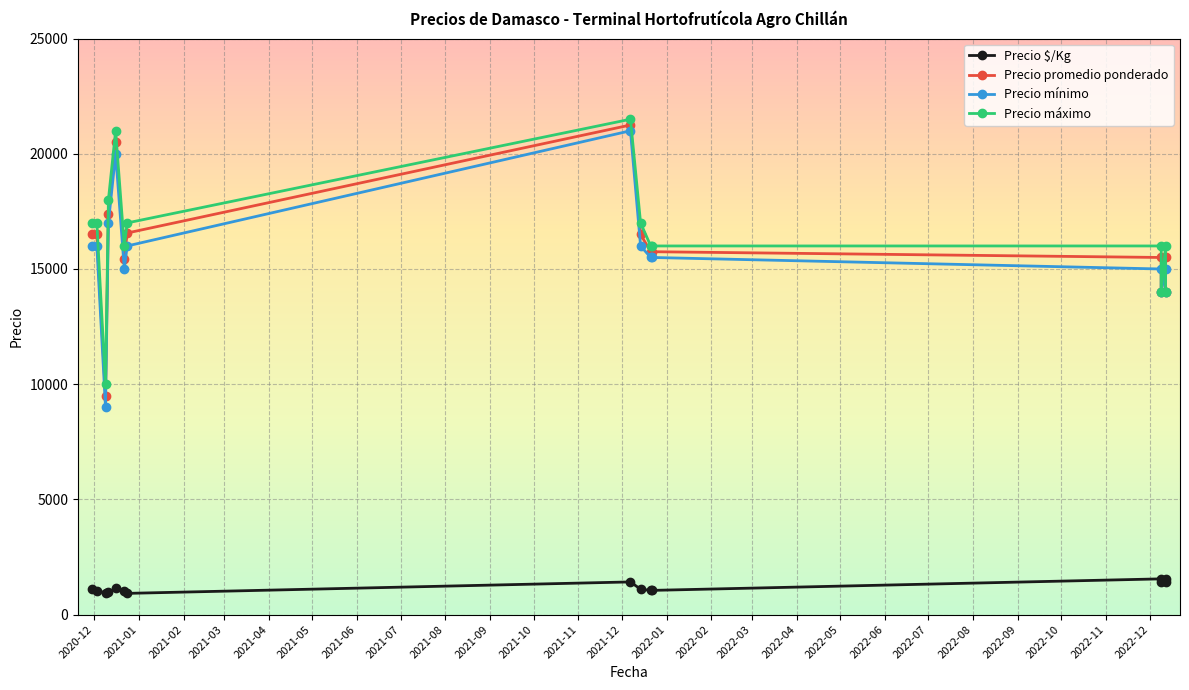

The value of Precio $/Kg at 2022-01 is 2045. True or false?

False